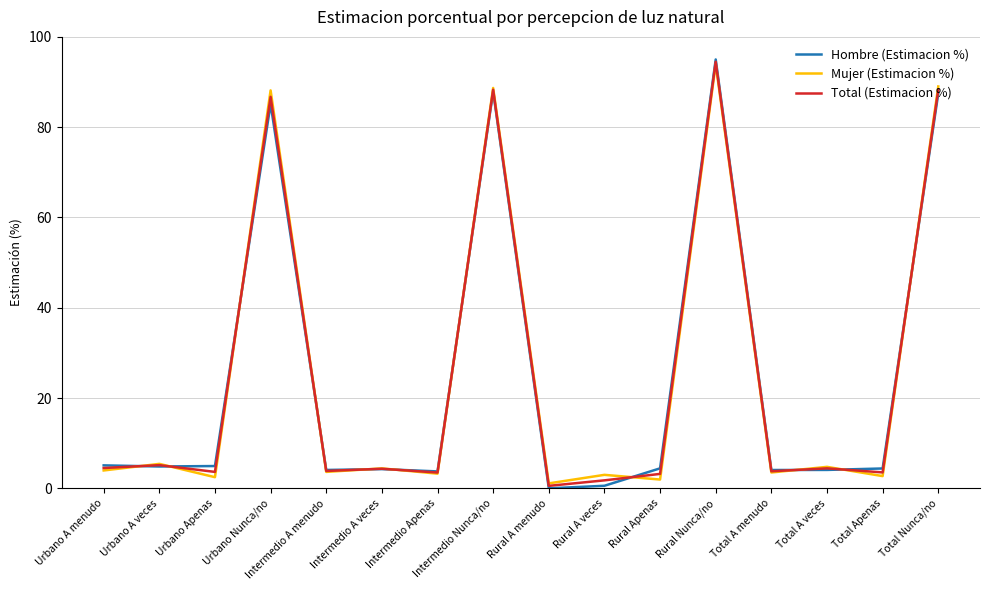

What position from the left is Total A menudo?

13